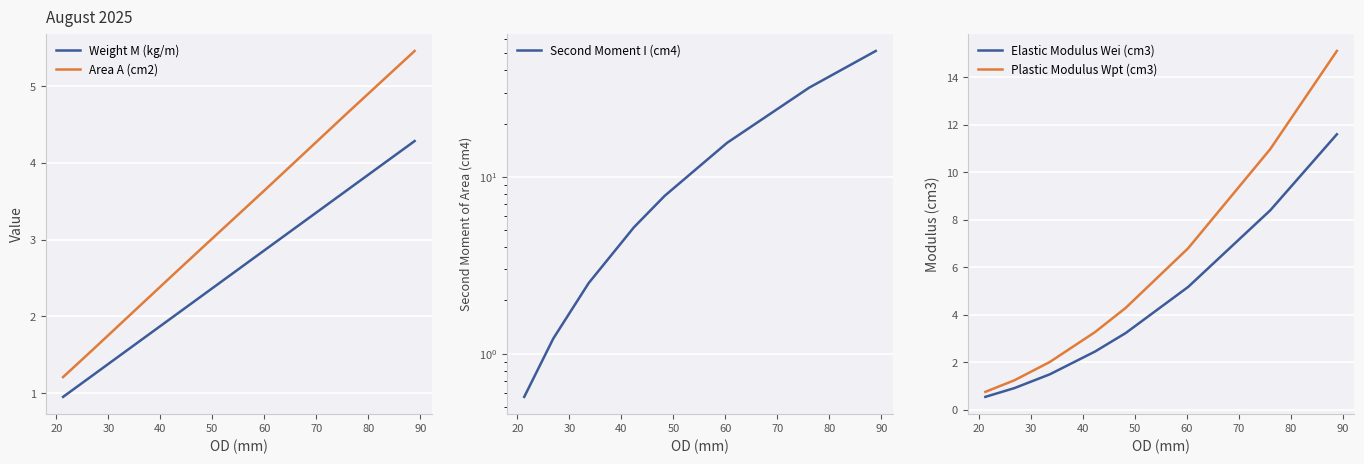

True or false: Second Moment I (cm4) and Elastic Modulus Wei (cm3) intersect in this chart.

False